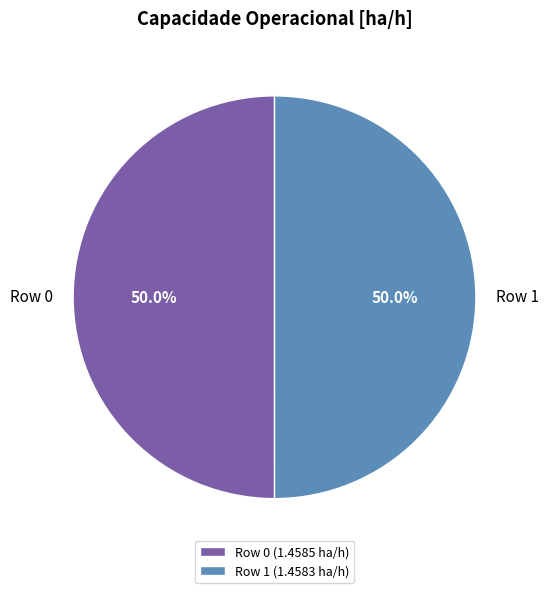

Approximately how many times larger is the value at Row 1 compared to Row 0?

1.0